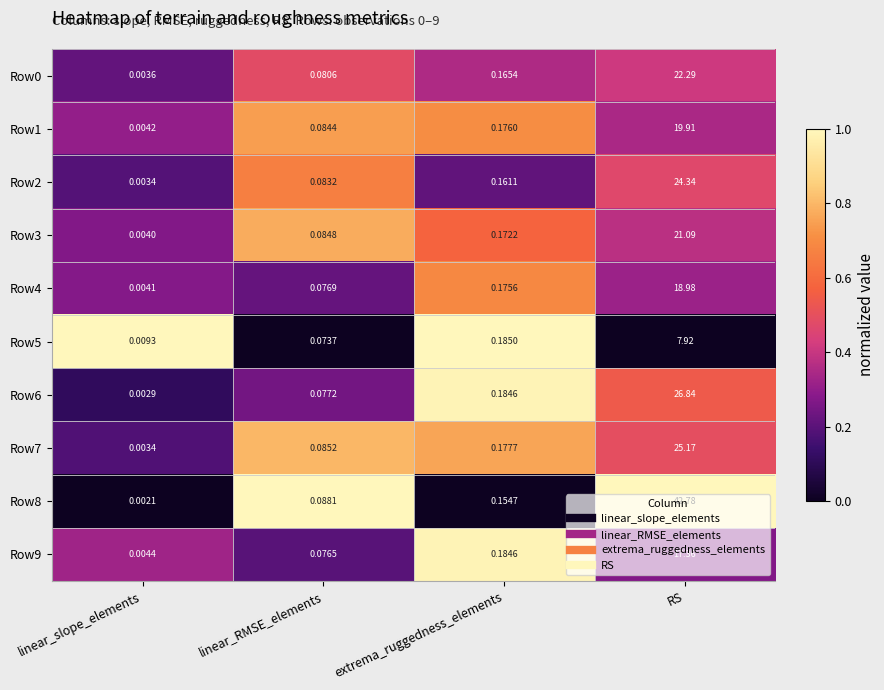

What is the total value across all series at linear_RMSE_elements?

0.8